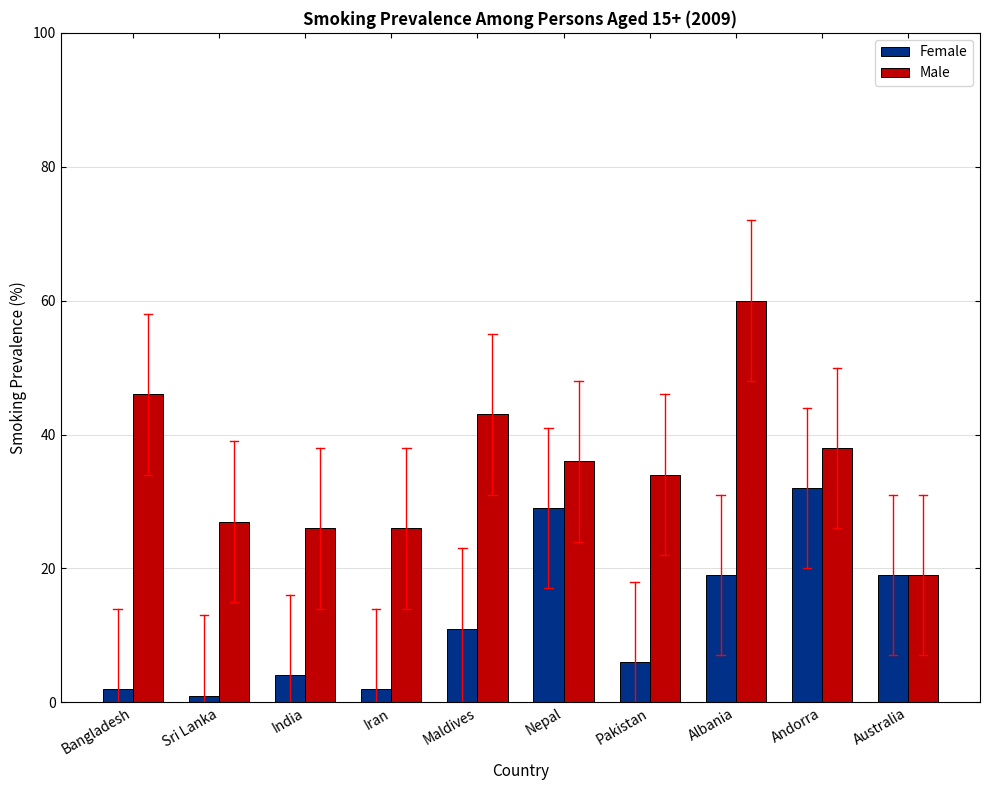

What value does the Female series have at Pakistan?

6